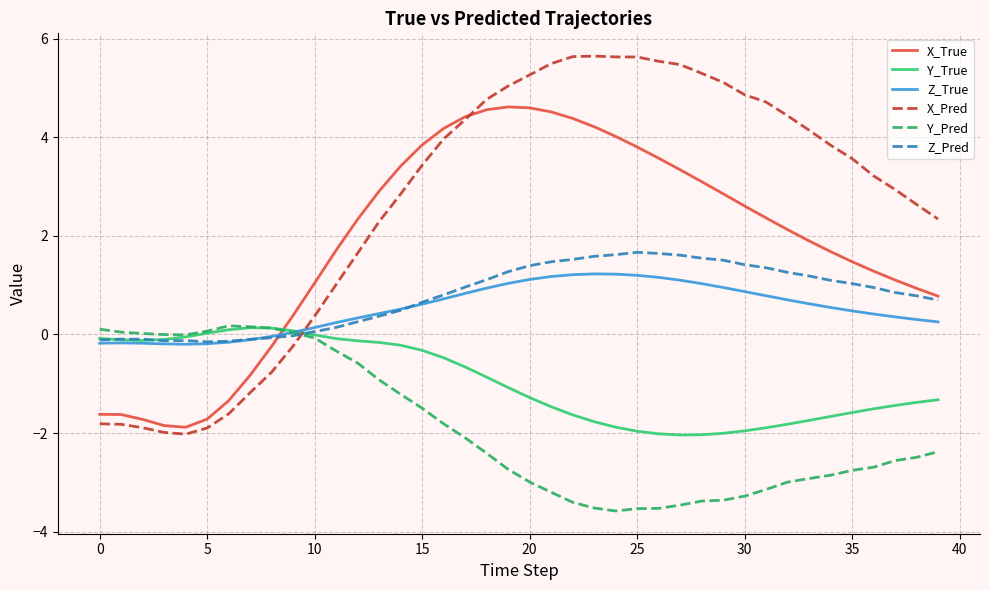

How many times do Y_True and X_Pred cross each other?

1